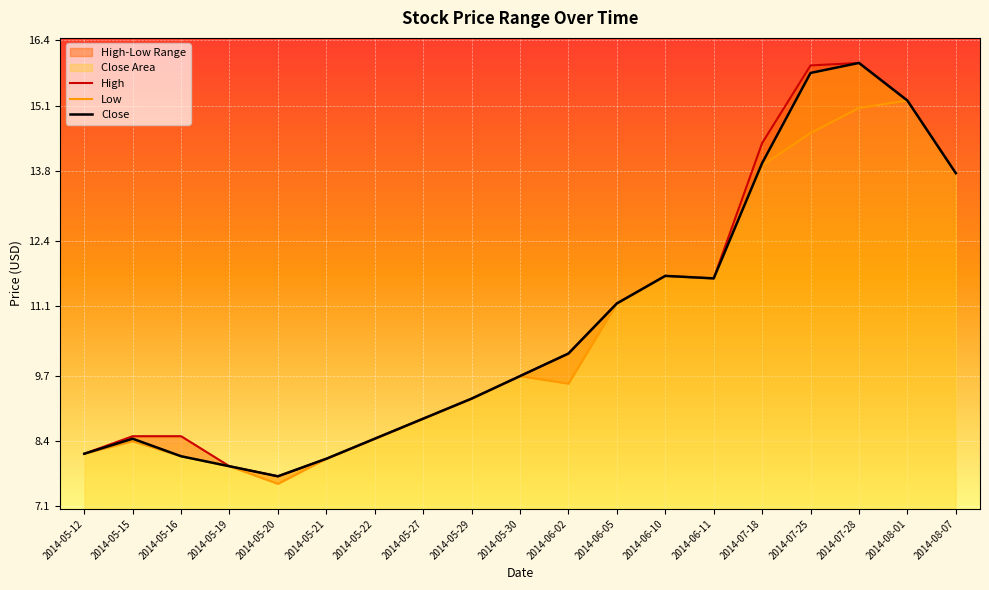

The Close series shows 8.4 at 2014-05-22. True or false?

True